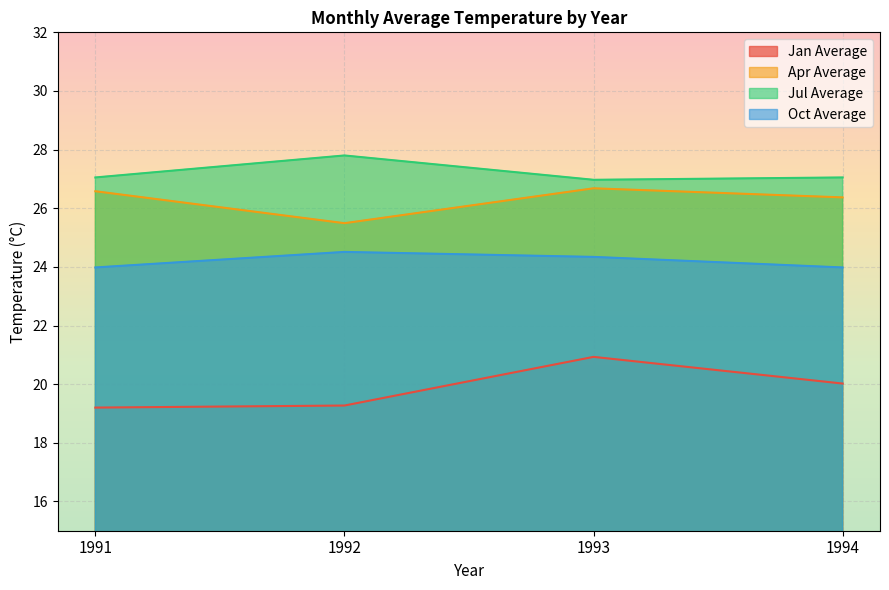

Does the chart display data point markers on the line(s)?

No